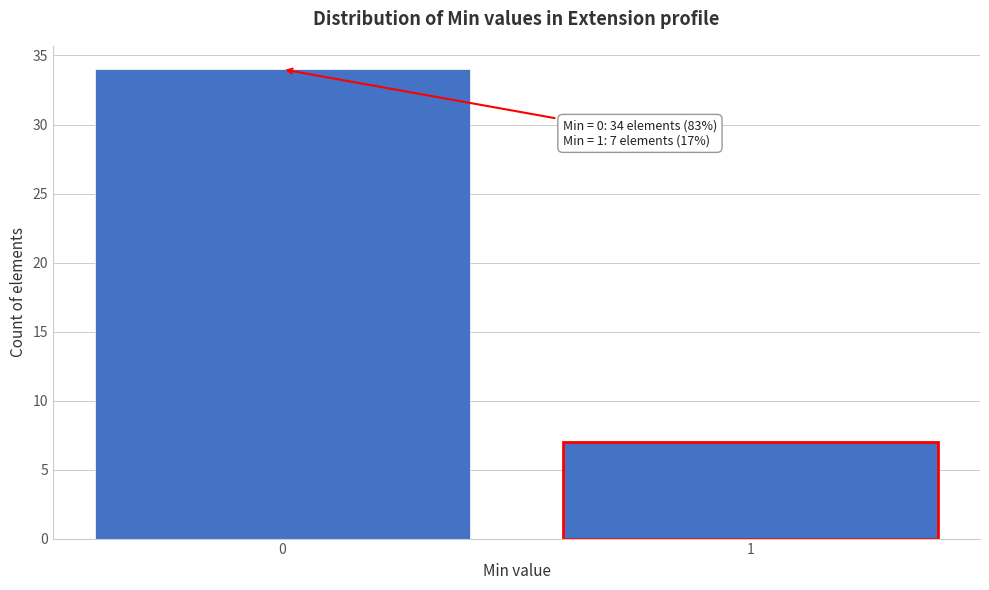

Reading right to left, list all the values displayed in this chart.

1=7	0=34